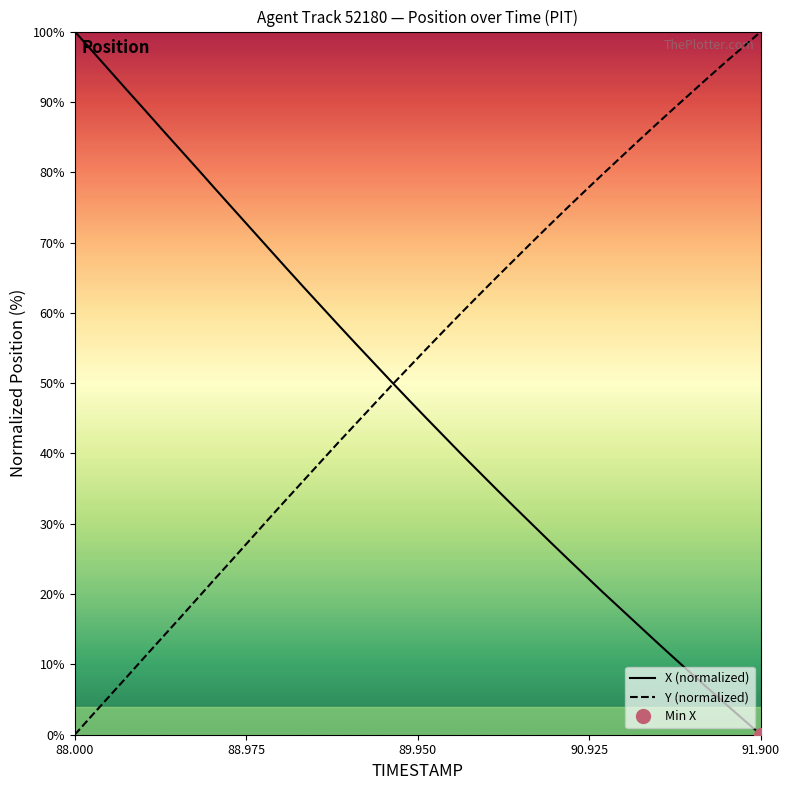

At which label does X (normalized) reach its minimum?

91.900